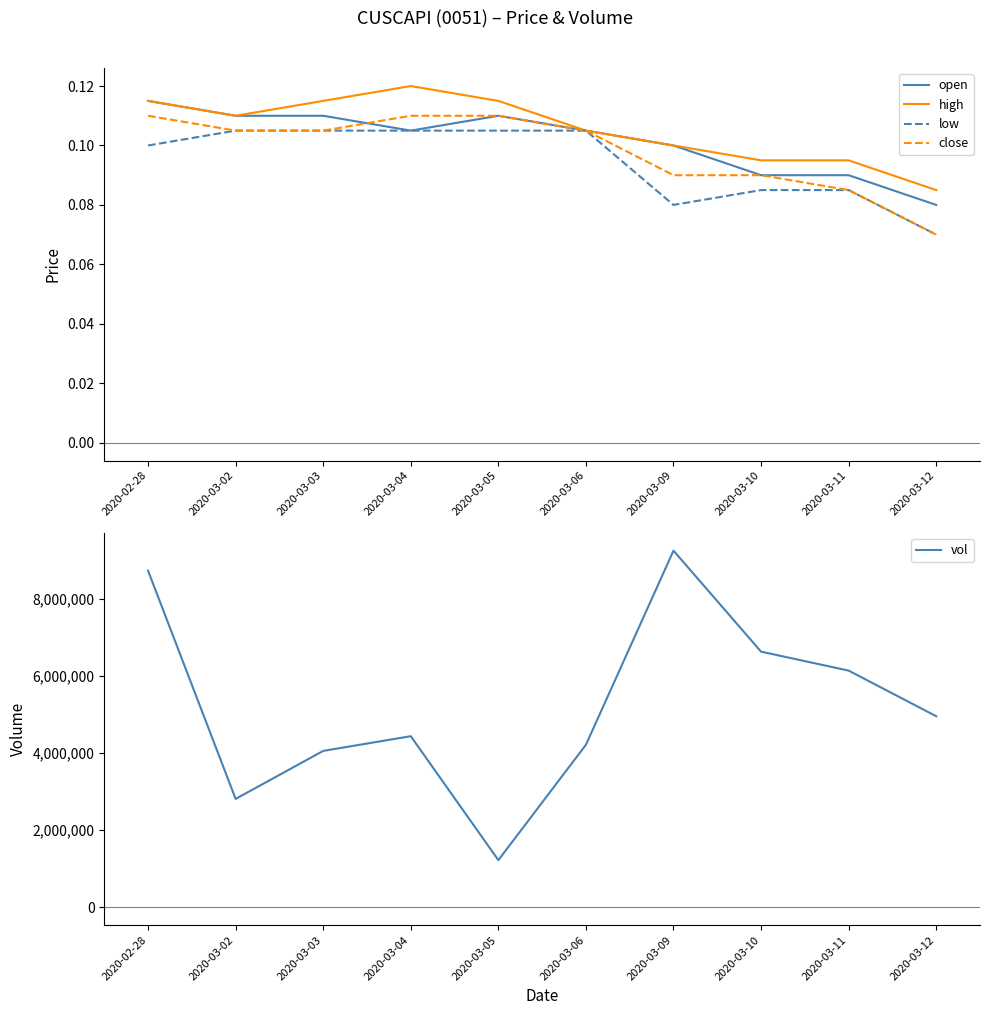

What is the sum of the high values at 2020-02-28 and 2020-03-12?

0.2